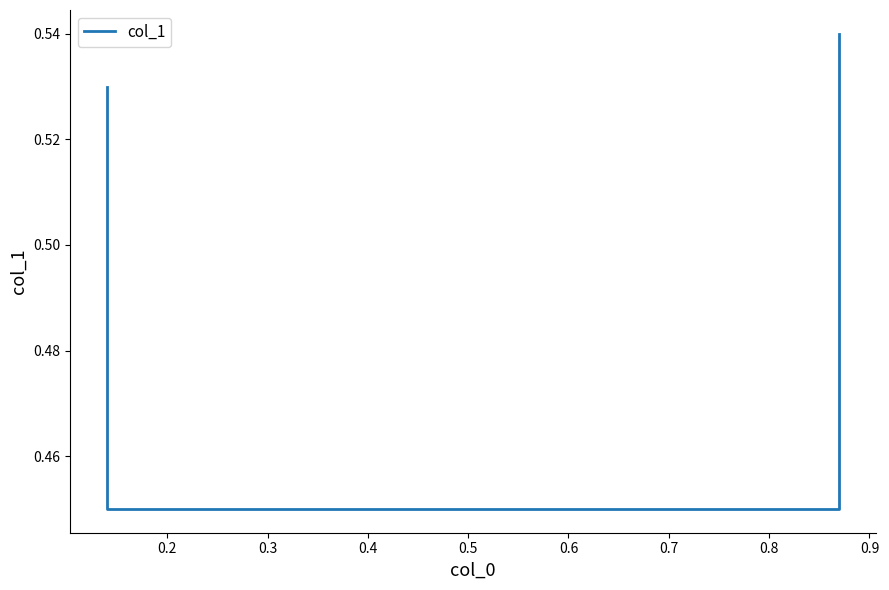

Count the number of categories in the chart.

4